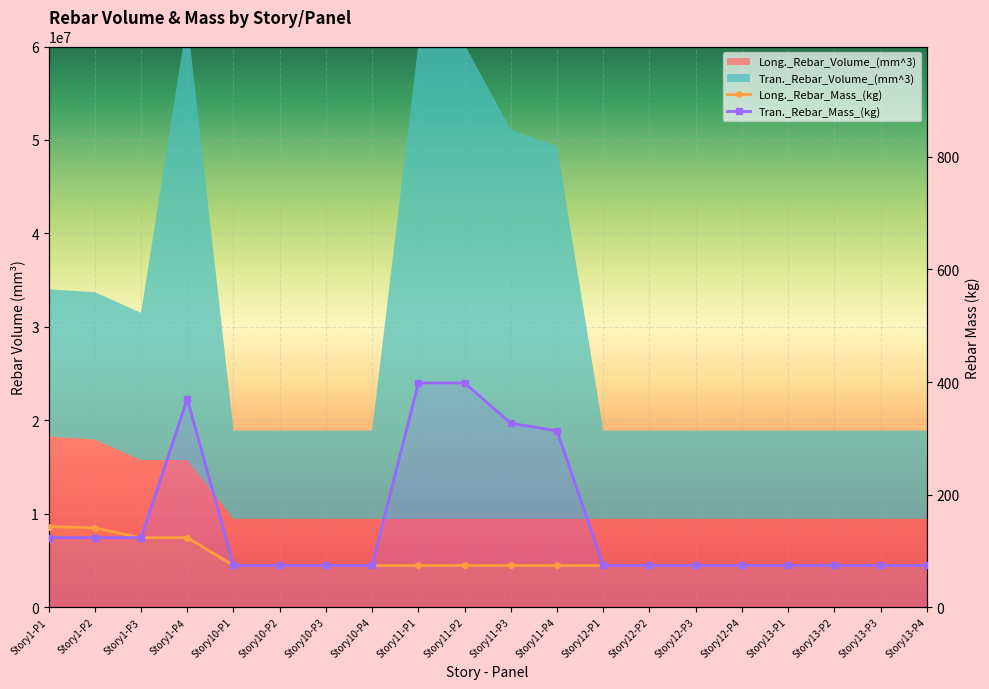

At how many categories does at least one series exceed 344?

3